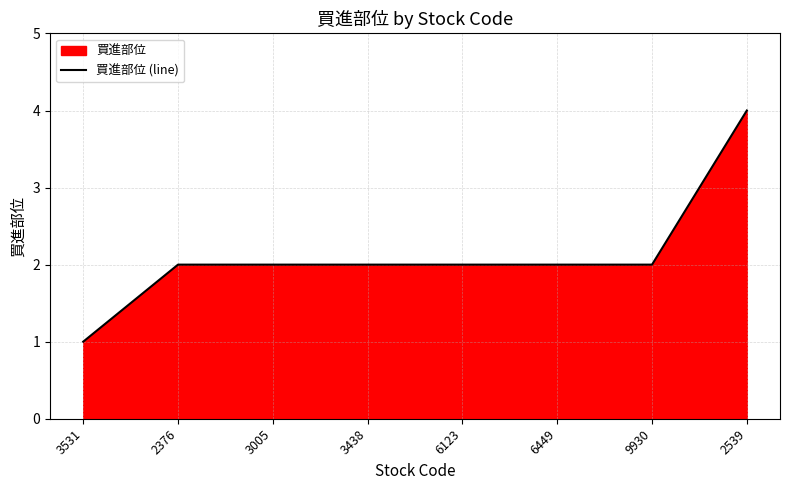

Rank the categories by value from highest to lowest.

2539, 2376, 3005, 3438, 6123, 6449, 9930, 3531